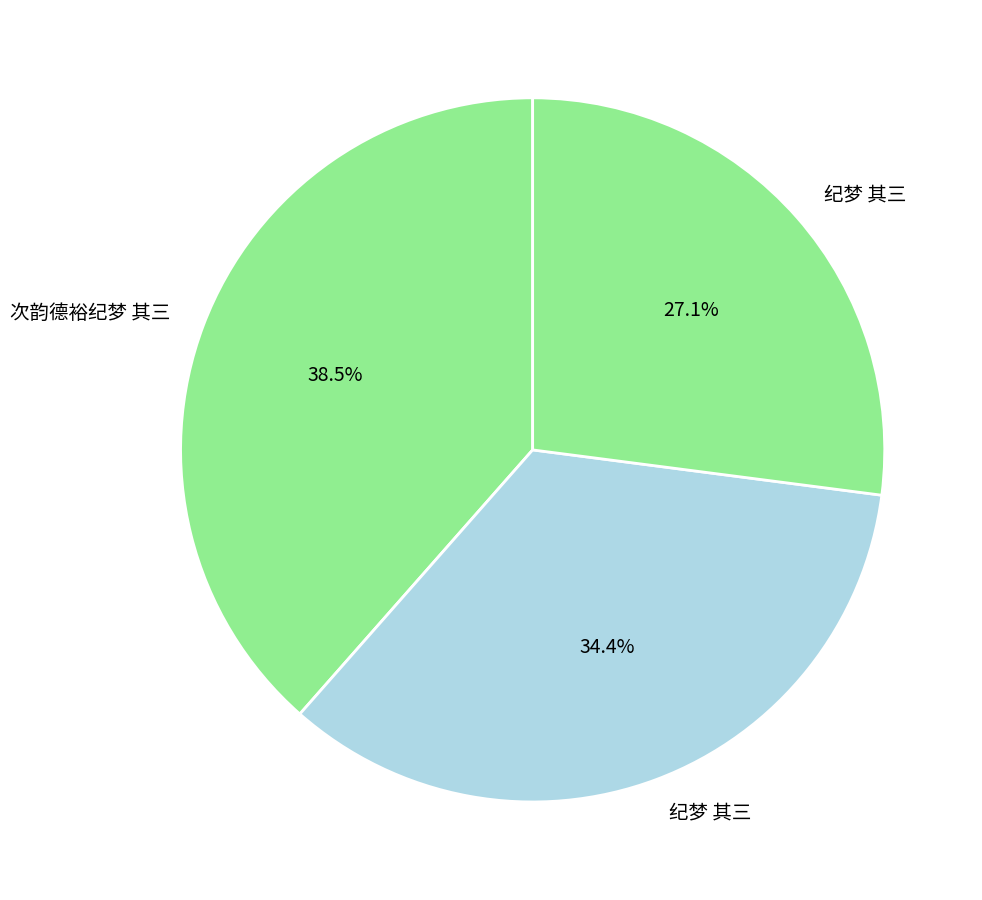

Which slice is the smallest?

纪梦 其三